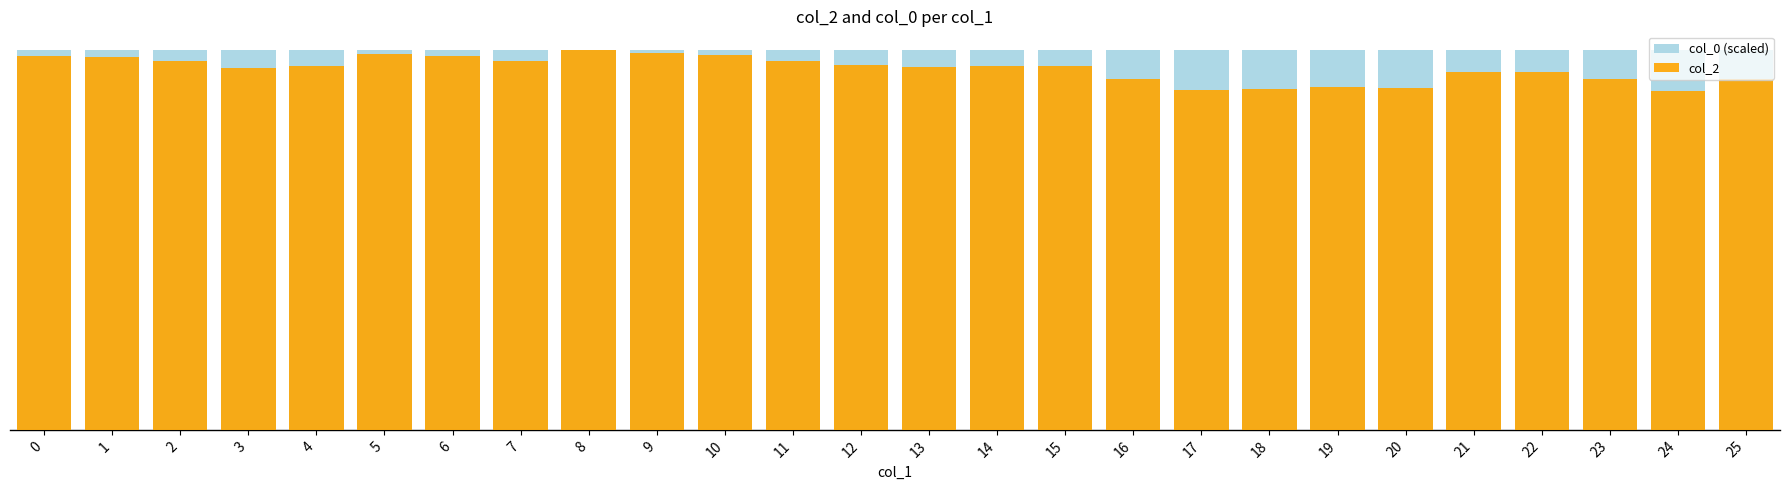

Is it true that col_0 (scaled) equals 0.3 at 25?

False